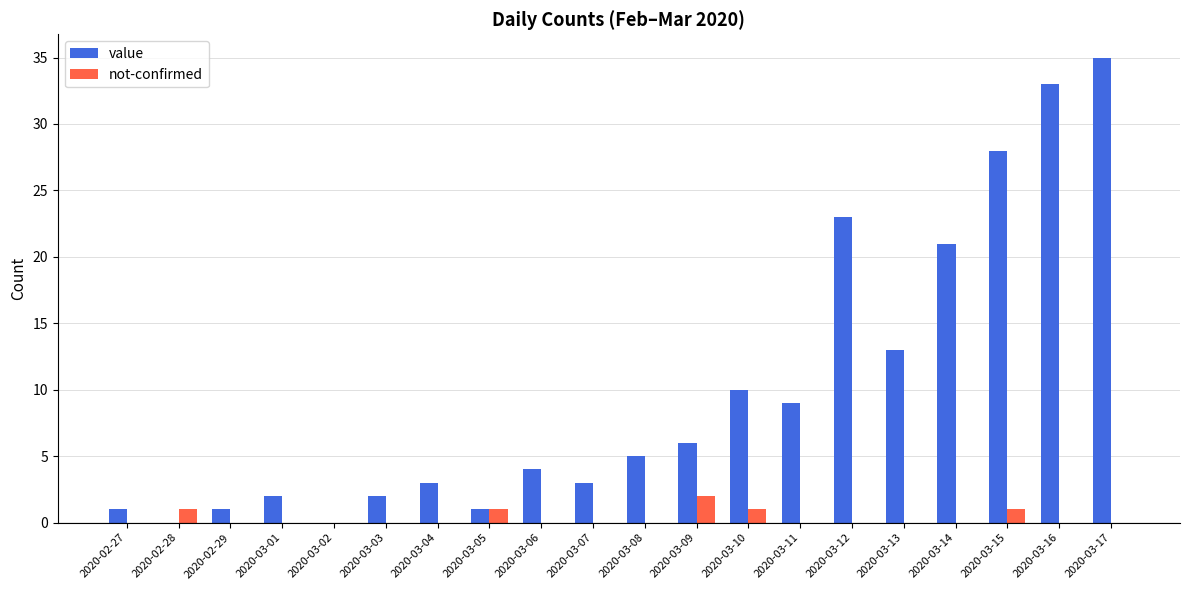

At which label does value reach its peak?

2020-03-17